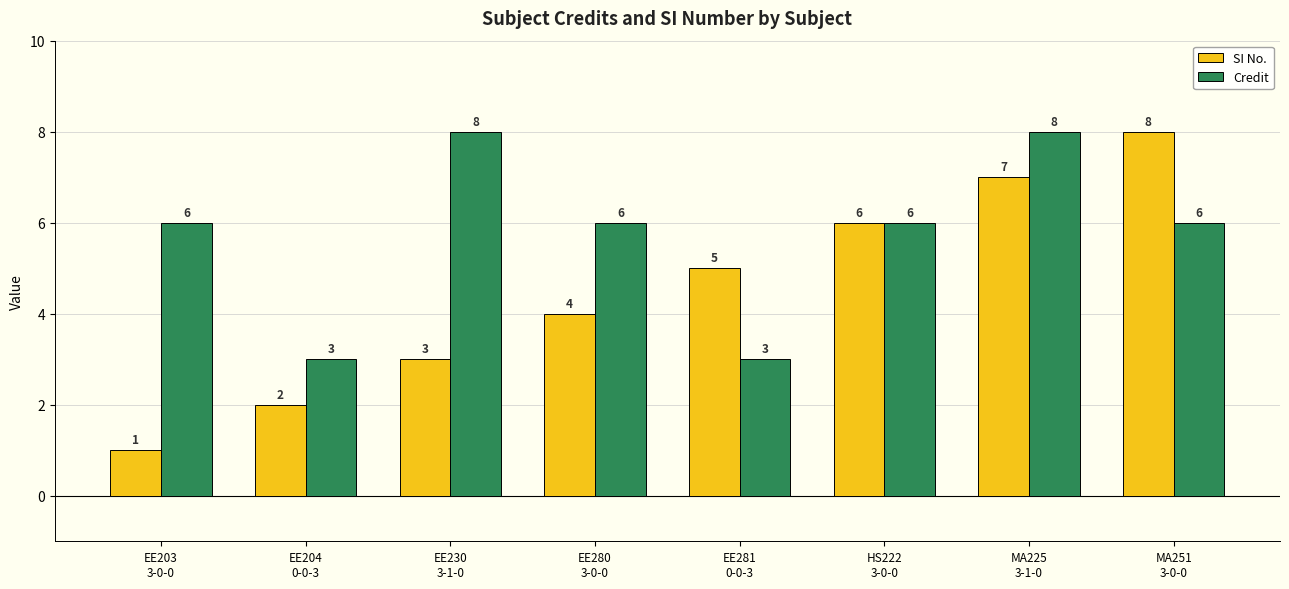

At how many categories does at least one series exceed 7?

3